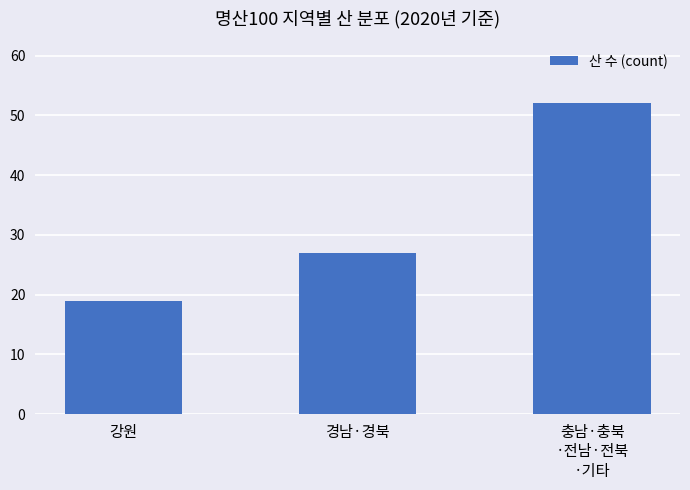

How many bars are there in total?

3